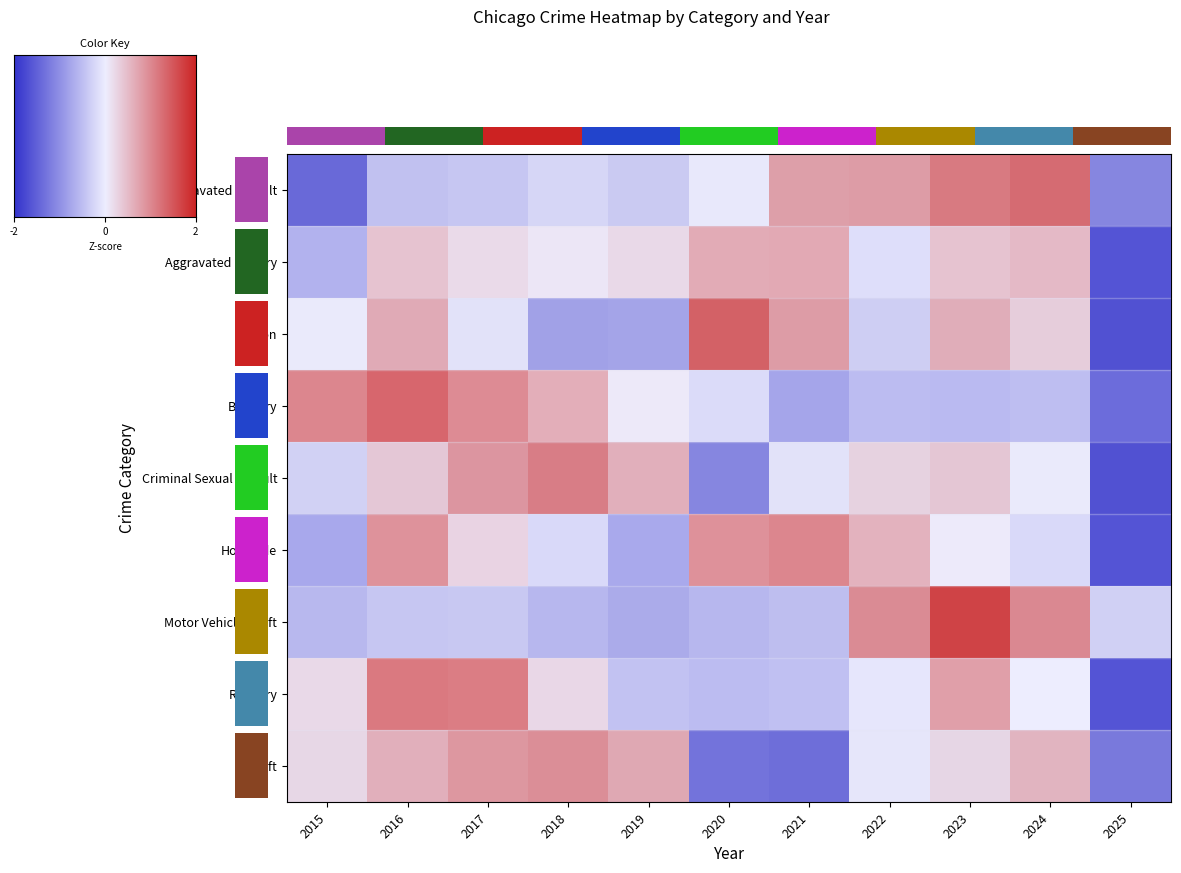

Which series has the largest total across all categories?

Aggravated Battery